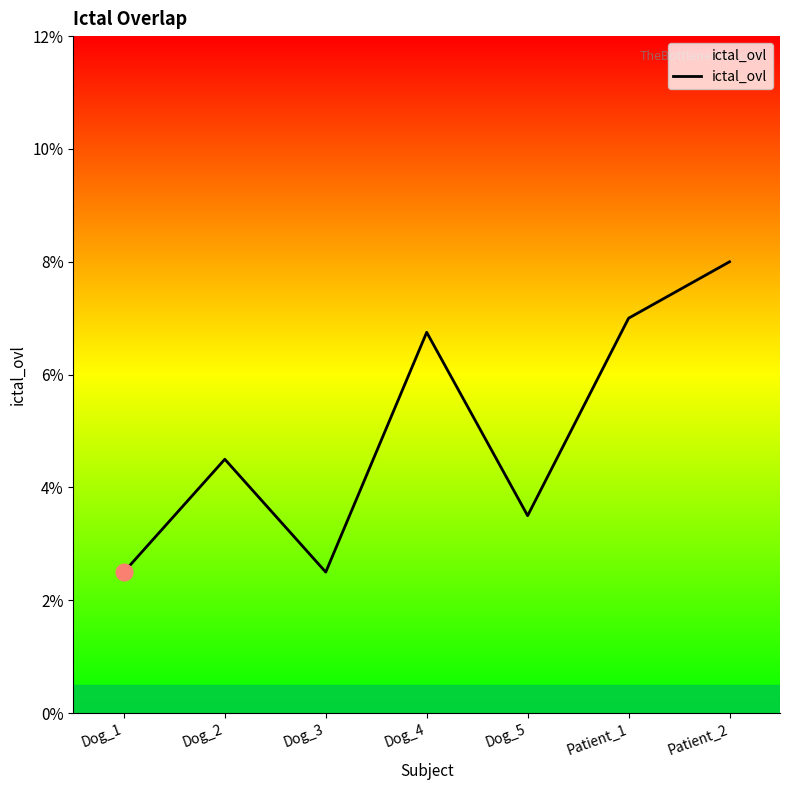

Does the chart display data point markers on the line(s)?

No